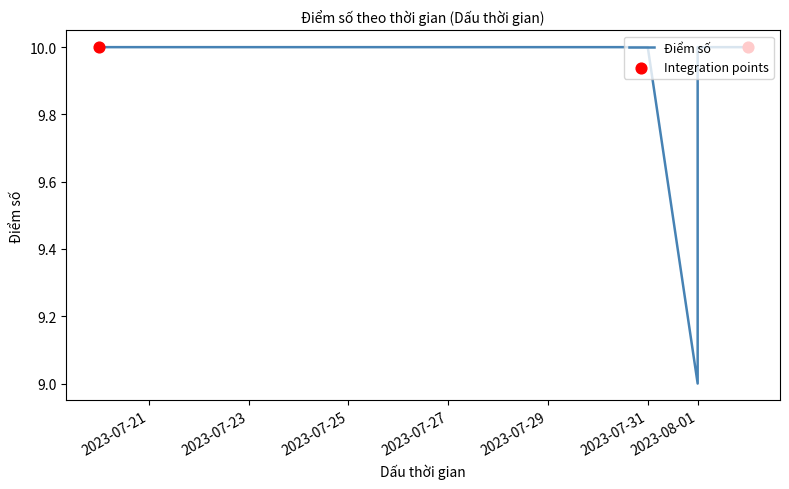

Approximately how many times larger is the value at 2023-08-02 compared to 2023-08-01?

1.0